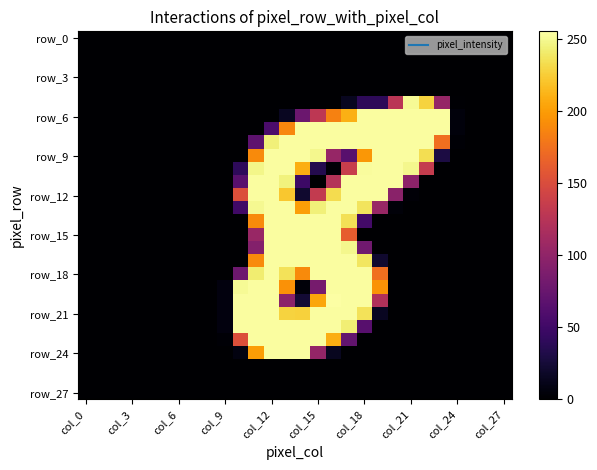

What is the greatest value displayed?

255